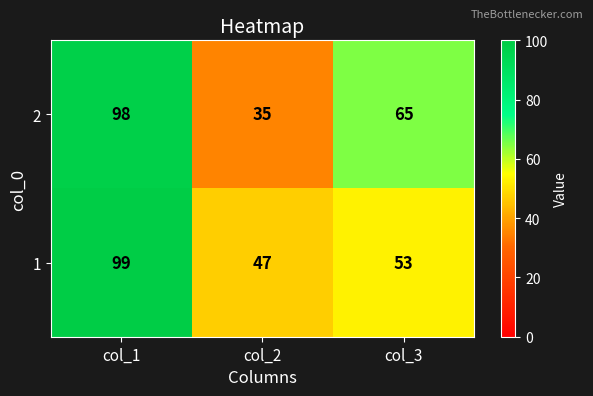

Which series has the largest total across all categories?

1